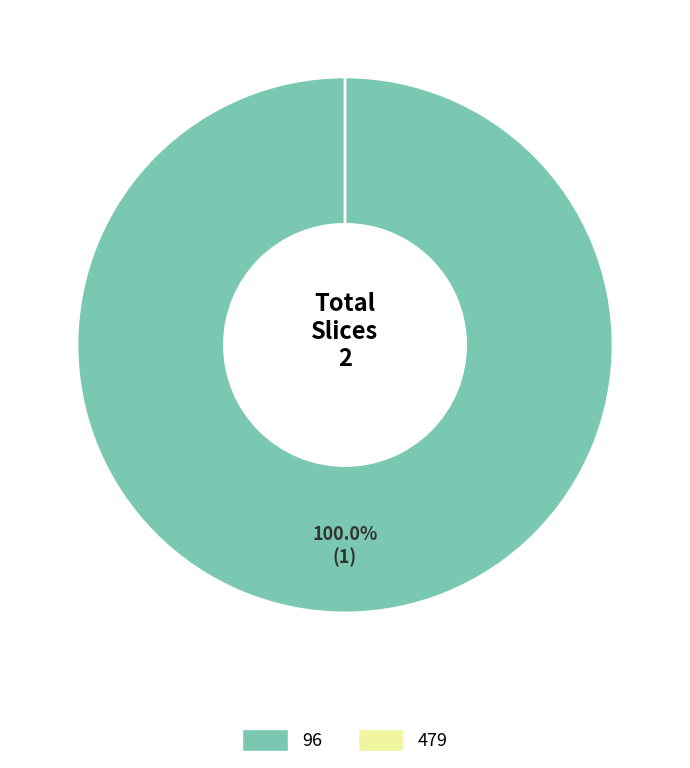

Is it true that 96 is 100% of the pie?

True